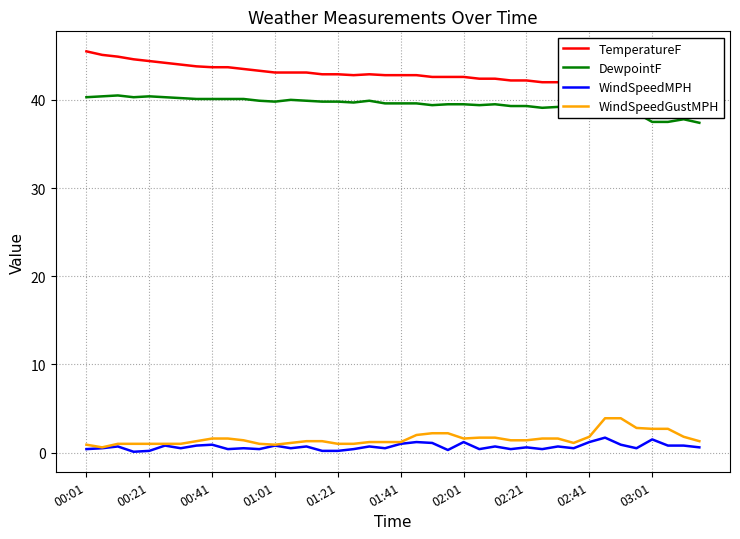

Reading left to right, what are all the values shown in this chart?

TemperatureF: 45.5	45.1	44.9	44.6	44.4	44.2	44.0	43.8	43.7	43.7	43.5	43.3	43.1	43.1	43.1	42.9	42.9	42.8	42.9	42.8	42.8	42.8	42.6	42.6	42.6	42.4	42.4	42.2	42.2	42.0	42.0	41.9	42.0	42.0	42.4	42.4	42.6	42.8	42.6	42.4
DewpointF: 40.3	40.4	40.5	40.3	40.4	40.3	40.2	40.1	40.1	40.1	40.1	39.9	39.8	40.0	39.9	39.8	39.8	39.7	39.9	39.6	39.6	39.6	39.4	39.5	39.5	39.4	39.5	39.3	39.3	39.1	39.2	39.1	39.3	38.7	38.9	38.5	37.5	37.5	37.8	37.4
WindSpeedMPH: 0.4	0.5	0.7	0.1	0.2	0.8	0.5	0.8	0.9	0.4	0.5	0.4	0.8	0.5	0.7	0.2	0.2	0.4	0.7	0.5	1.0	1.2	1.1	0.3	1.2	0.4	0.7	0.4	0.6	0.4	0.7	0.5	1.2	1.7	0.9	0.5	1.5	0.8	0.8	0.6
WindSpeedGustMPH: 0.9	0.6	1.0	1.0	1.0	1.0	1.0	1.3	1.6	1.6	1.4	1.0	0.9	1.1	1.3	1.3	1.0	1.0	1.2	1.2	1.2	2.0	2.2	2.2	1.6	1.7	1.7	1.4	1.4	1.6	1.6	1.1	1.8	3.9	3.9	2.8	2.7	2.7	1.8	1.3